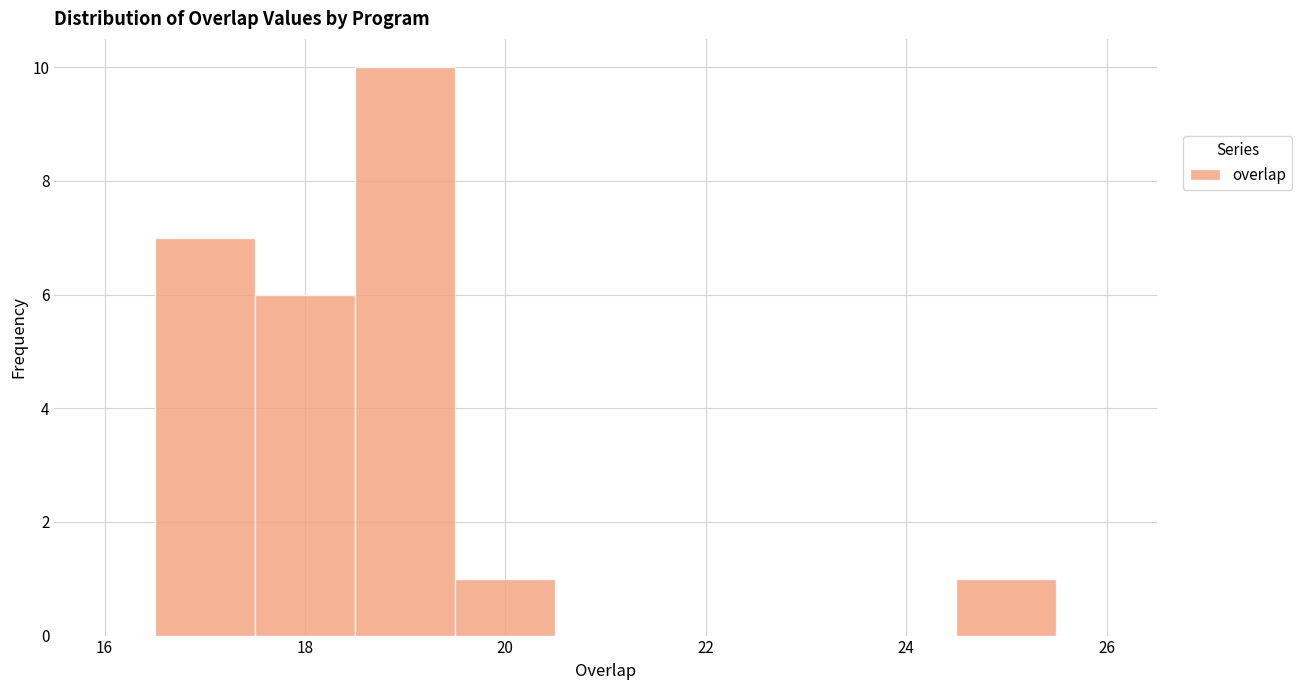

Reading left to right, list every bar in this chart as the range it spans on the x-axis followed by its height. Neither the bar edges nor the heights are printed on the chart, so give them approximately, as read against the axes.

16.5 to 17.5: 7
17.5 to 18.5: 6
18.5 to 19.5: 10
19.5 to 20.5: 1
20.5 to 21.5: 0
21.5 to 22.5: 0
22.5 to 23.5: 0
23.5 to 24.5: 0
24.5 to 25.5: 1